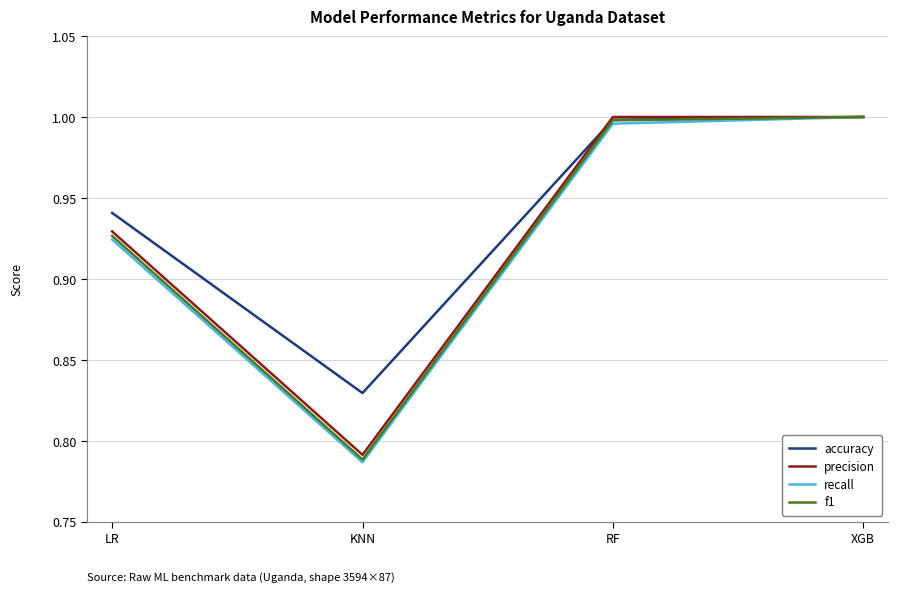

Which category has the lowest value in the accuracy series?

KNN